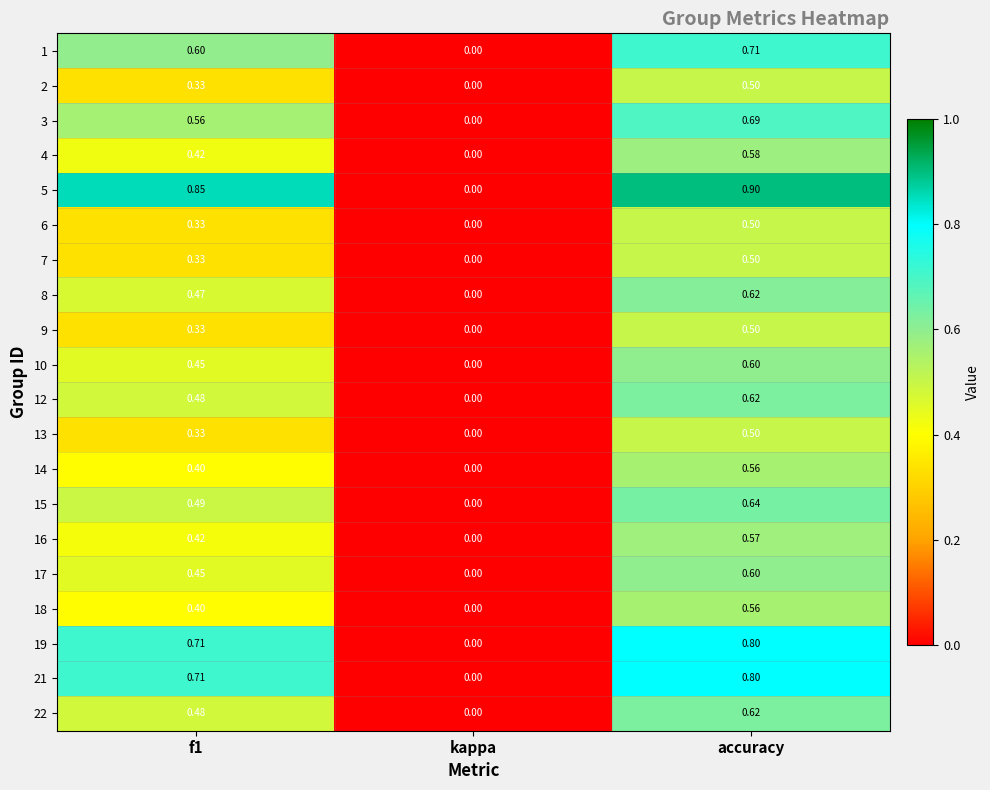

How many series are shown in this chart?

20